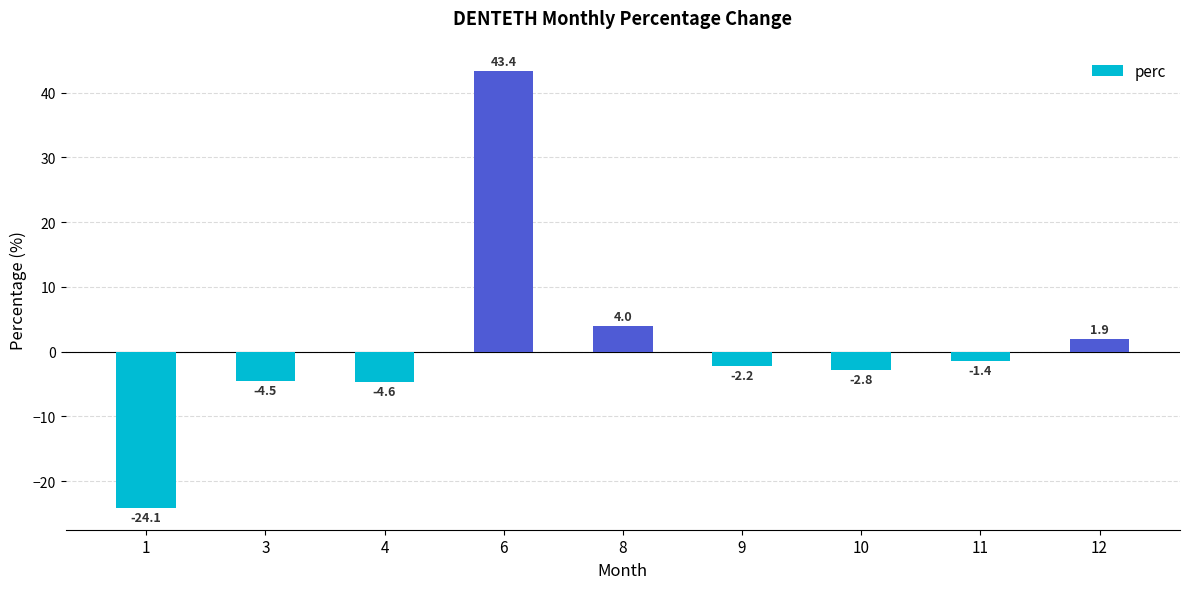

Which has a higher value, 1 or 9?

9